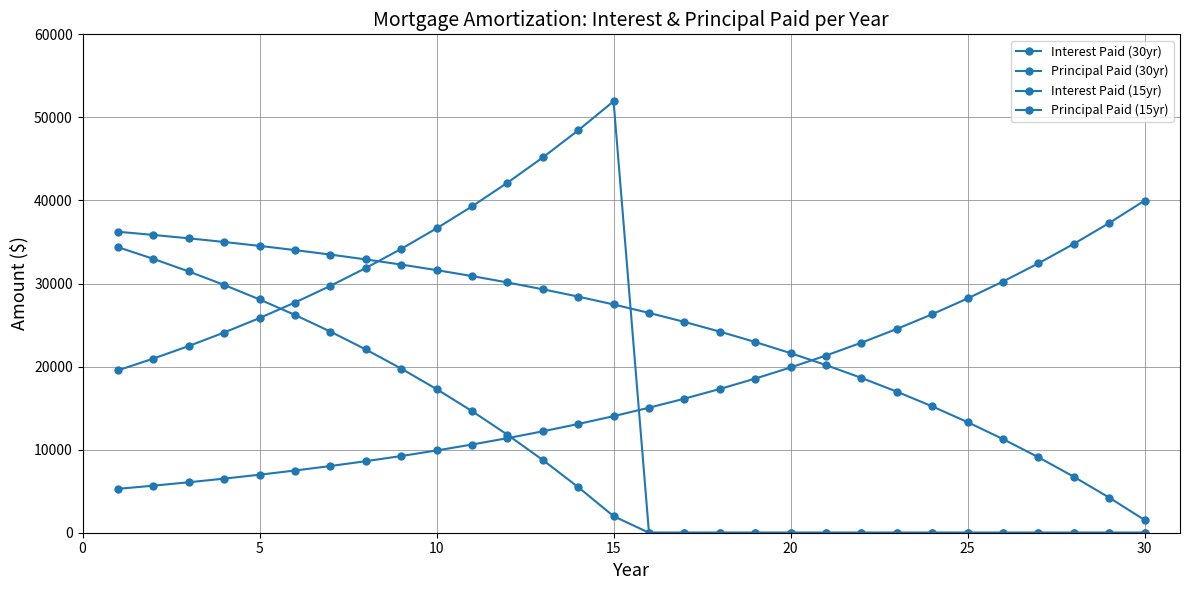

Reading left to right, transcribe all the data shown in this chart.

Interest Paid (30yr): 36232.7	35850.8	35441.4	35002.3	34531.5	34026.7	33485.4	32904.9	32282.5	31615.1	30899.4	30132.0	29309.2	28426.8	27480.7	26466.1	25378.3	24211.7	22960.9	21619.6	20181.4	18639.2	16985.5	15212.3	13310.9	11272.0	9085.7	6741.4	4227.7	1532.2
Principal Paid (30yr): 5282.2	5664.1	6073.5	6512.6	6983.4	7488.2	8029.5	8610.0	9232.4	9899.8	10615.5	11382.8	12205.7	13088.1	14034.2	15048.7	16136.6	17303.1	18554.0	19895.2	21333.5	22875.7	24529.4	26302.6	28204.0	30242.9	32429.1	34773.4	37287.2	39982.7
Interest Paid (15yr): 34380.7	32967.5	31452.2	29827.2	28084.9	26216.6	24213.2	22065.0	19761.5	17291.4	14642.8	11802.8	8757.4	5491.9	1990.4	0.0	0.0	0.0	0.0	0.0	0.0	0.0	0.0	0.0	0.0	0.0	0.0	0.0	0.0	0.0
Principal Paid (15yr): 19549.0	20962.2	22477.5	24102.4	25844.8	27713.1	29716.5	31864.7	34168.2	36638.3	39286.8	42126.9	45172.3	48437.8	51939.3	0.0	0.0	0.0	0.0	0.0	0.0	0.0	0.0	0.0	0.0	0.0	0.0	0.0	0.0	0.0